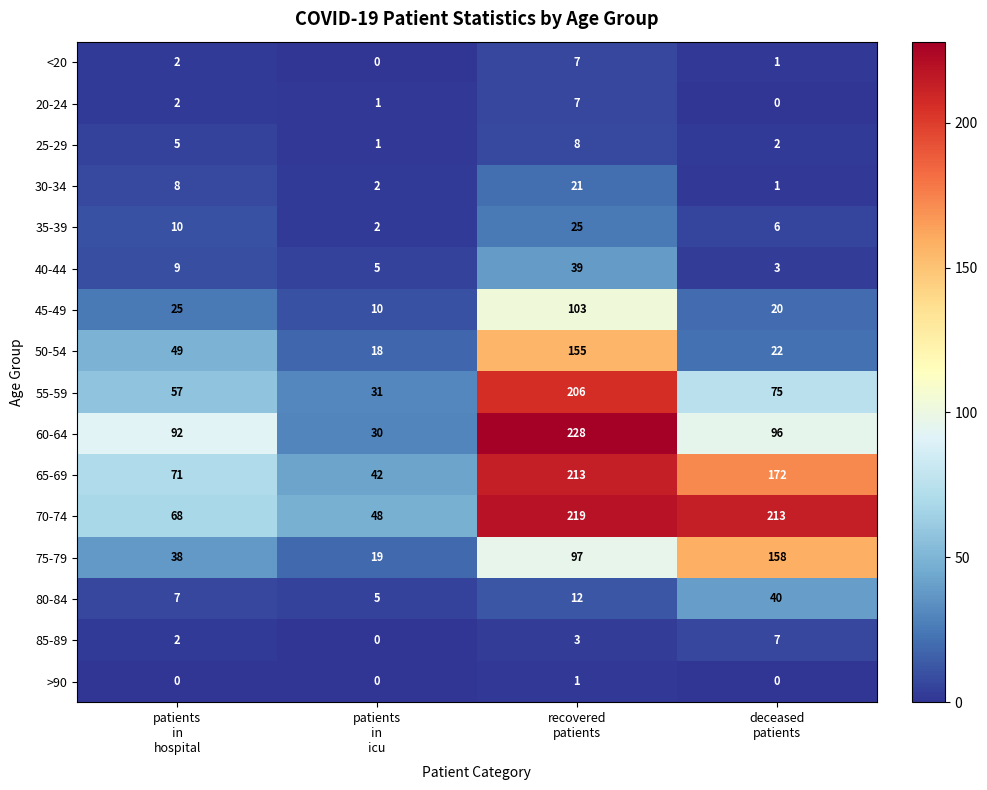

What is the sum of all 30-34 values?

32